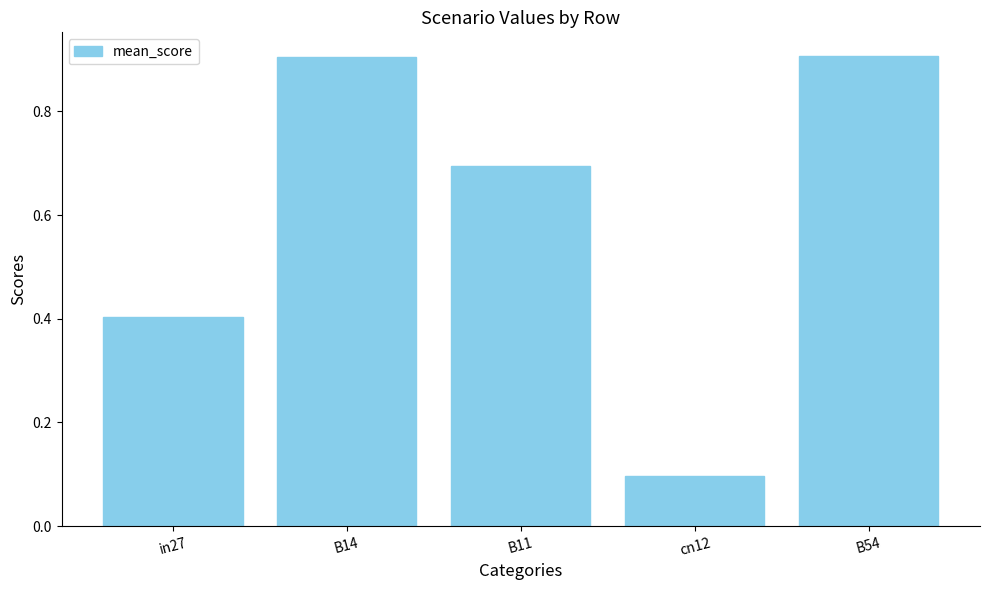

Does the chart contain stacked bars?

No